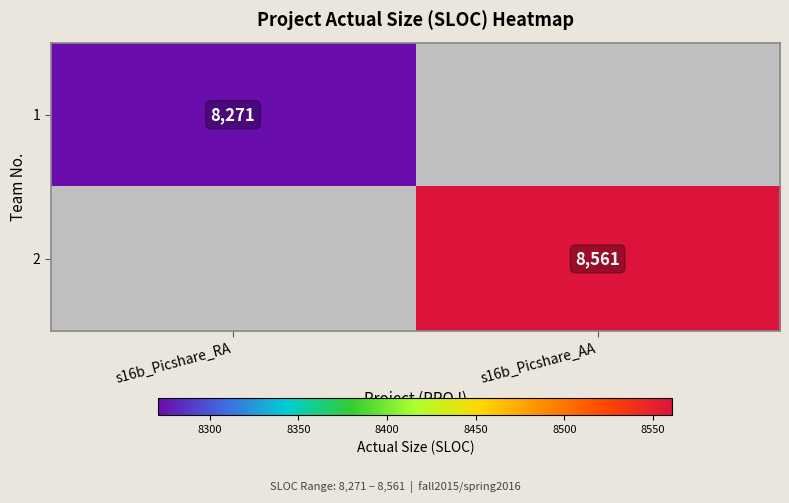

What is the minimum value shown in the chart?

8271.0